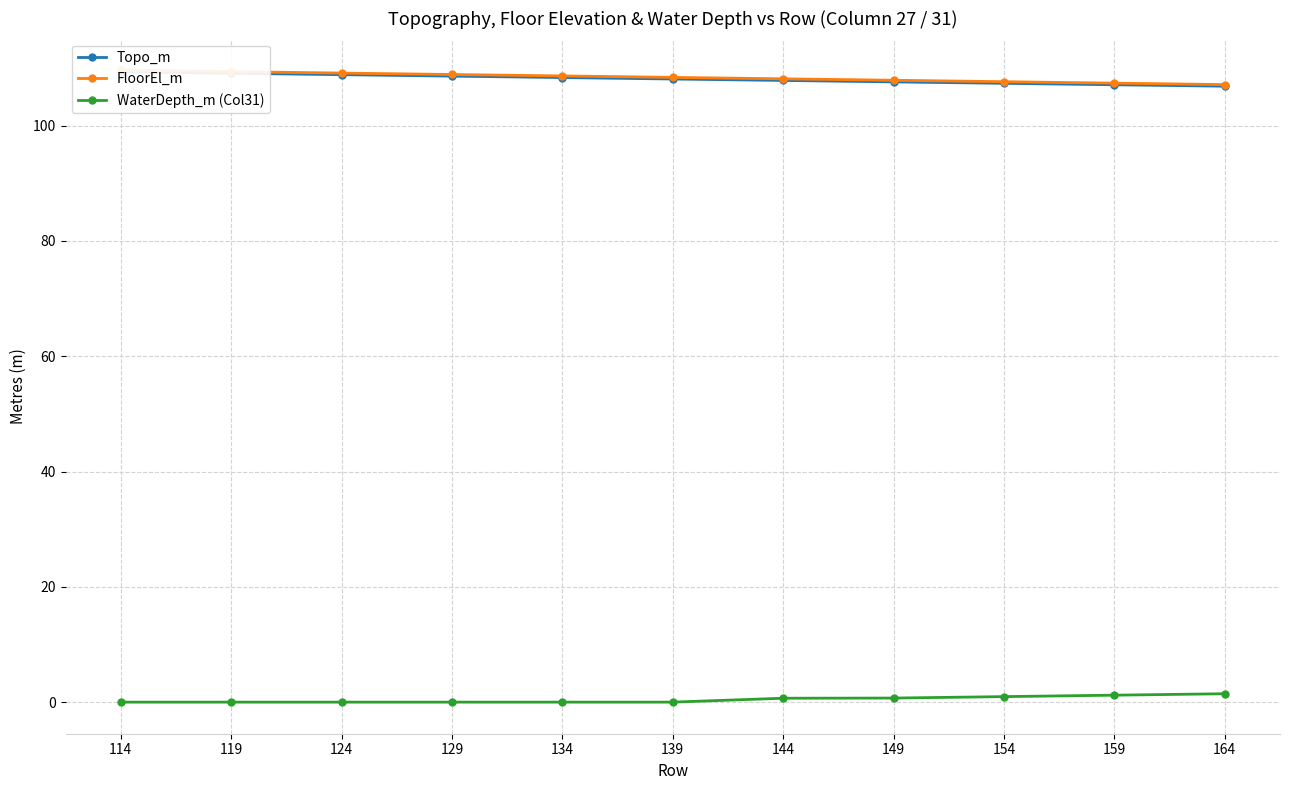

What is the value of the FloorEl_m point at the 4th from the left?

108.9